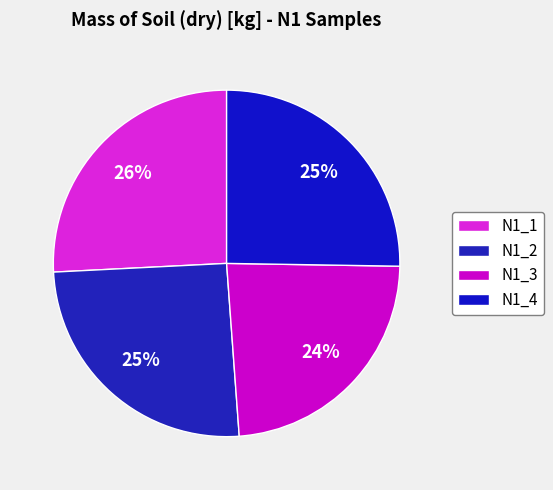

Between N1_2 and N1_3, which is larger?

N1_2